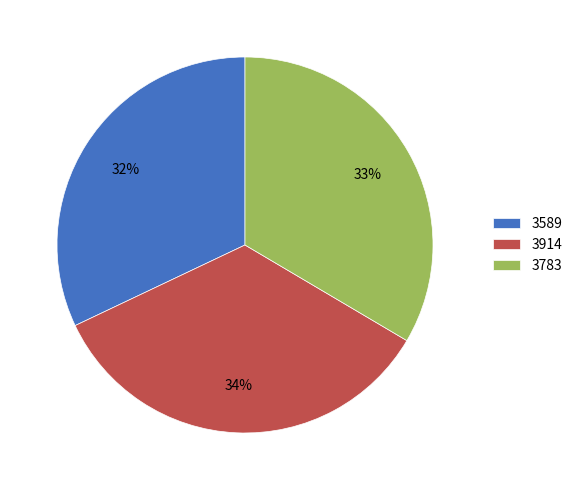

Which slice is the smallest?

3589